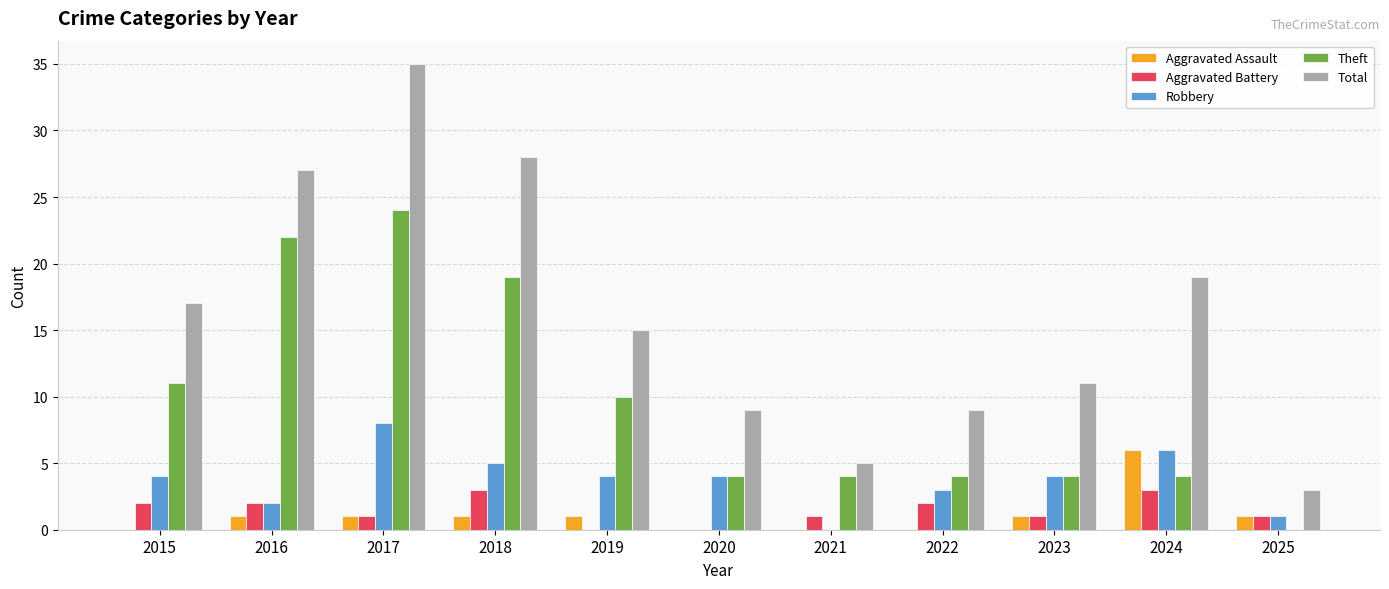

Reading left to right, list all the values displayed in this chart.

Aggravated Assault: 2015=0	2016=1	2017=1	2018=1	2019=1	2020=0	2021=0	2022=0	2023=1	2024=6	2025=1
Aggravated Battery: 2015=2	2016=2	2017=1	2018=3	2019=0	2020=0	2021=1	2022=2	2023=1	2024=3	2025=1
Robbery: 2015=4	2016=2	2017=8	2018=5	2019=4	2020=4	2021=0	2022=3	2023=4	2024=6	2025=1
Theft: 2015=11	2016=22	2017=24	2018=19	2019=10	2020=4	2021=4	2022=4	2023=4	2024=4	2025=0
Total: 2015=17	2016=27	2017=35	2018=28	2019=15	2020=9	2021=5	2022=9	2023=11	2024=19	2025=3